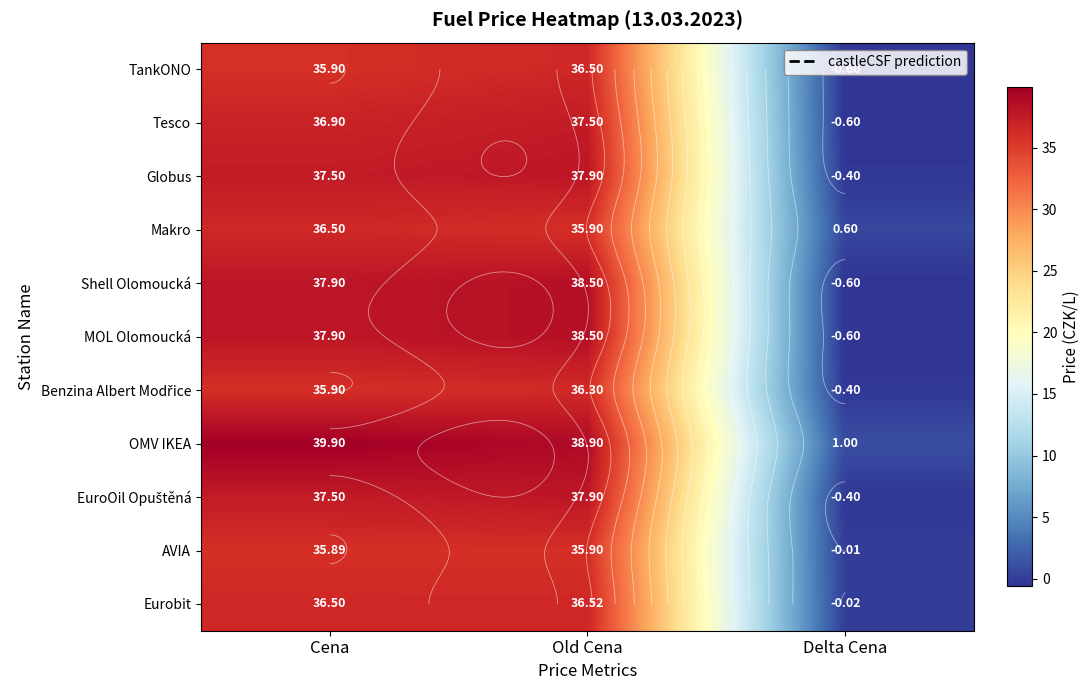

What is the minimum value for Globus?

-0.4